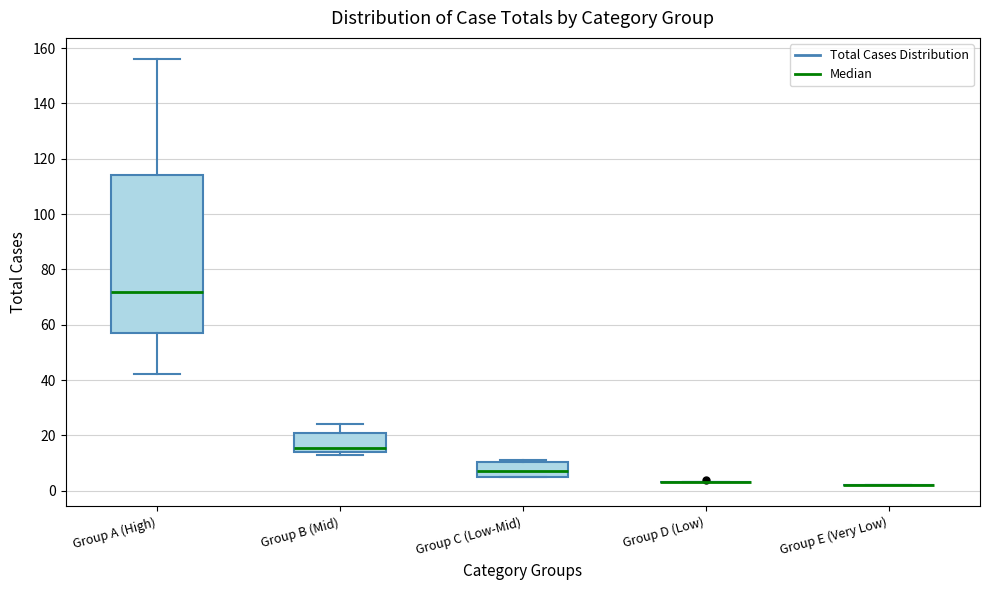

Reading left to right, transcribe this box plot: for each box, give where its median line is, the range the box spans, and where its two whiskers end, as read against the y-axis. The values are not printed on the chart, so give them approximately, as read against the axis.

Group A (High): median 72, box 58 to 114, whiskers 42 to 156
Group B (Mid): median 16, box 14 to 20, whiskers 14 (just below the box's lower edge) to 24
Group C (Low-Mid): median 8, box 6 to 10, whiskers 6 to 12
Group D (Low): box collapsed to a line at 4, whiskers 4 to 4
Group E (Very Low): box collapsed to a line at 2, whiskers 2 to 2